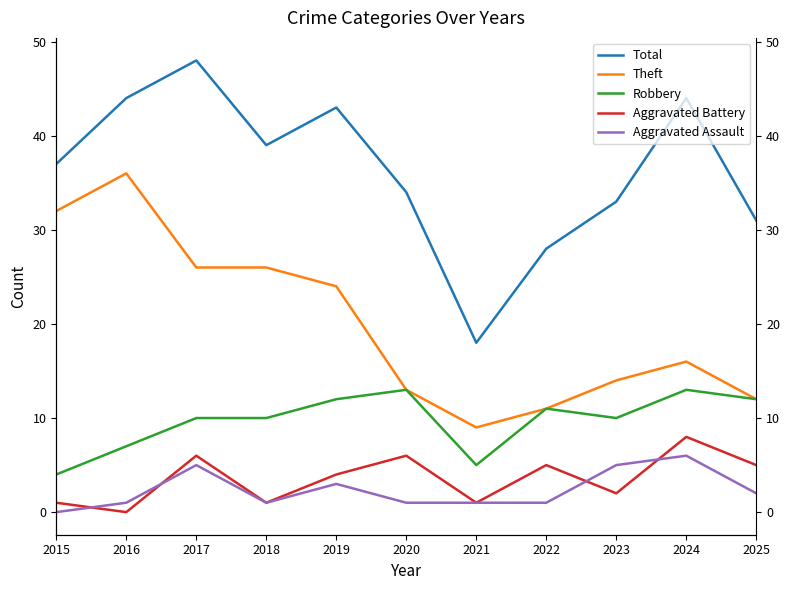

Between 2016 and 2024, which series saw the biggest shift?

Theft